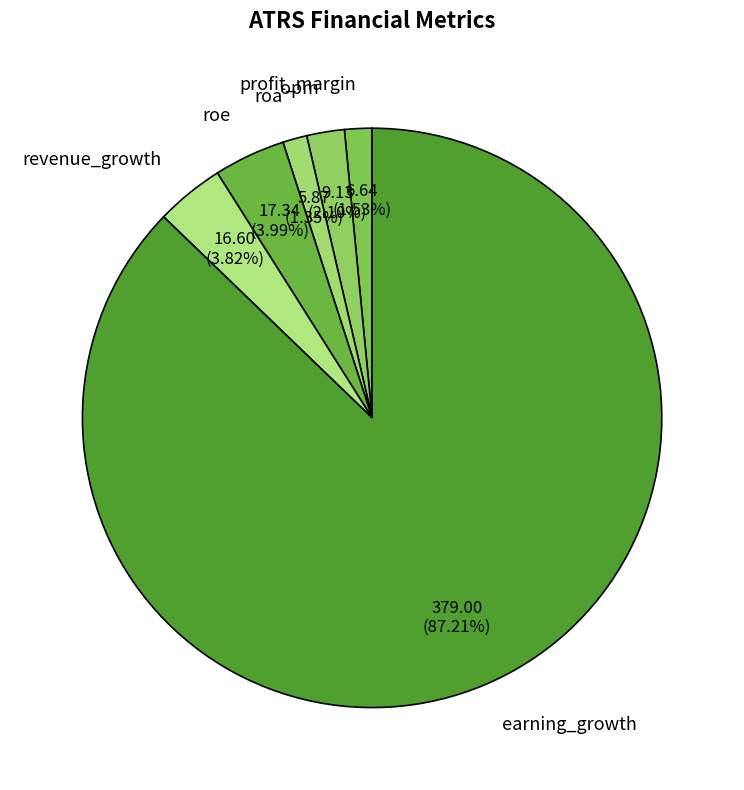

How many slices are in this pie chart?

6